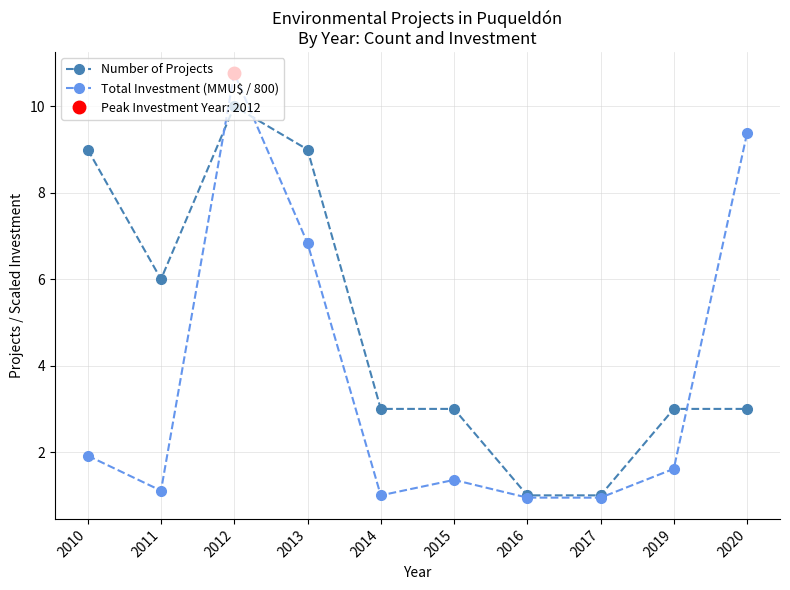

What is the spread (max minus min) of values at 2014?

2.0